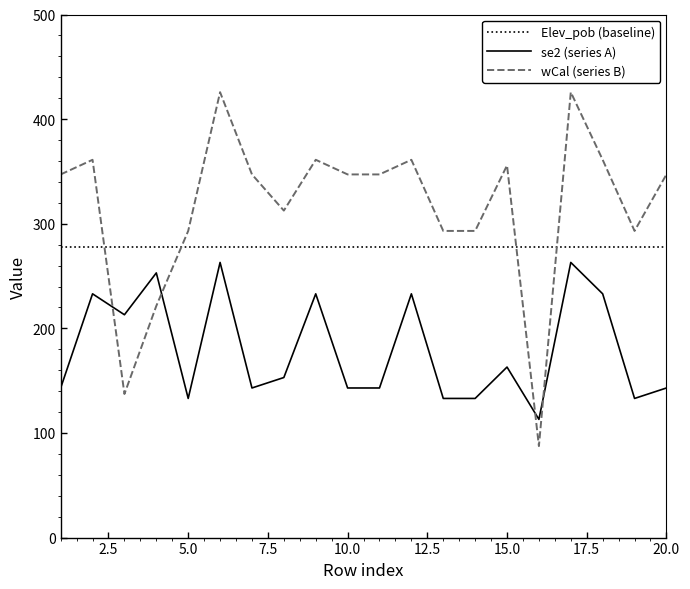

List the series in order of their overall mean, highest first.

wCal (series B), Elev_pob (baseline), se2 (series A)